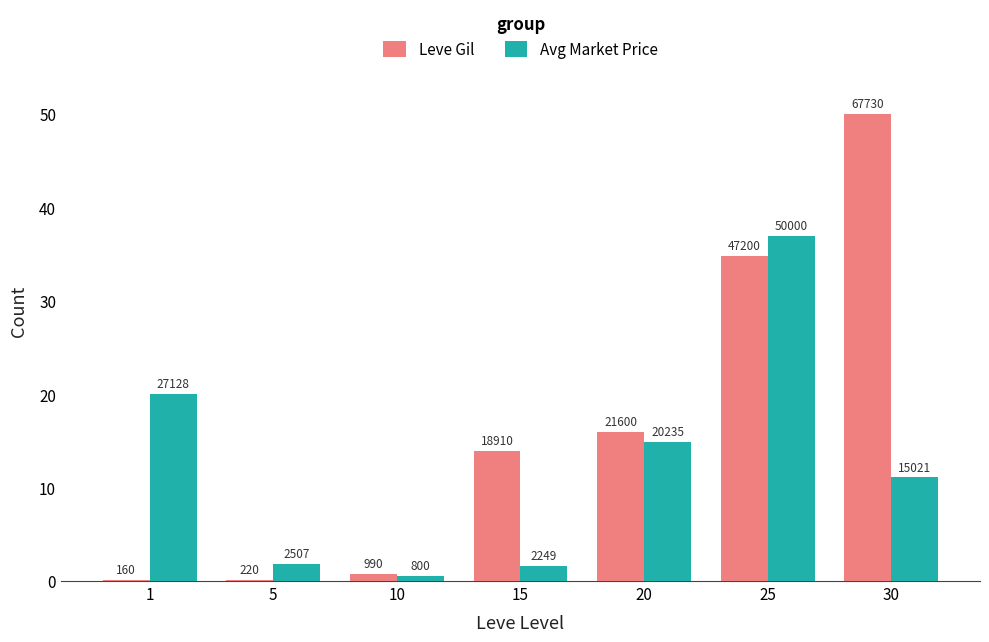

The value of Avg Market Price at 20 is 4.8. True or false?

False